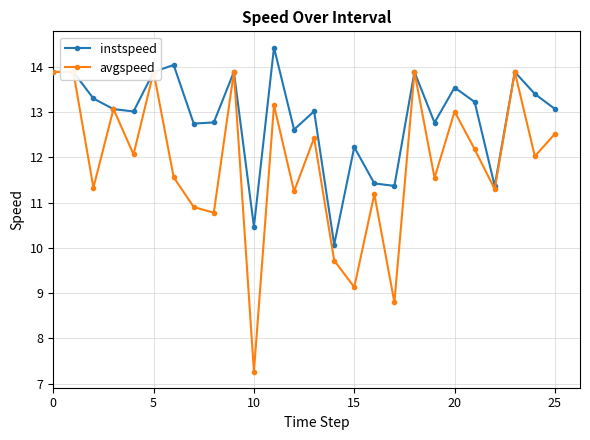

What is the difference between the maximum and second lowest values in the instspeed series?

4.0